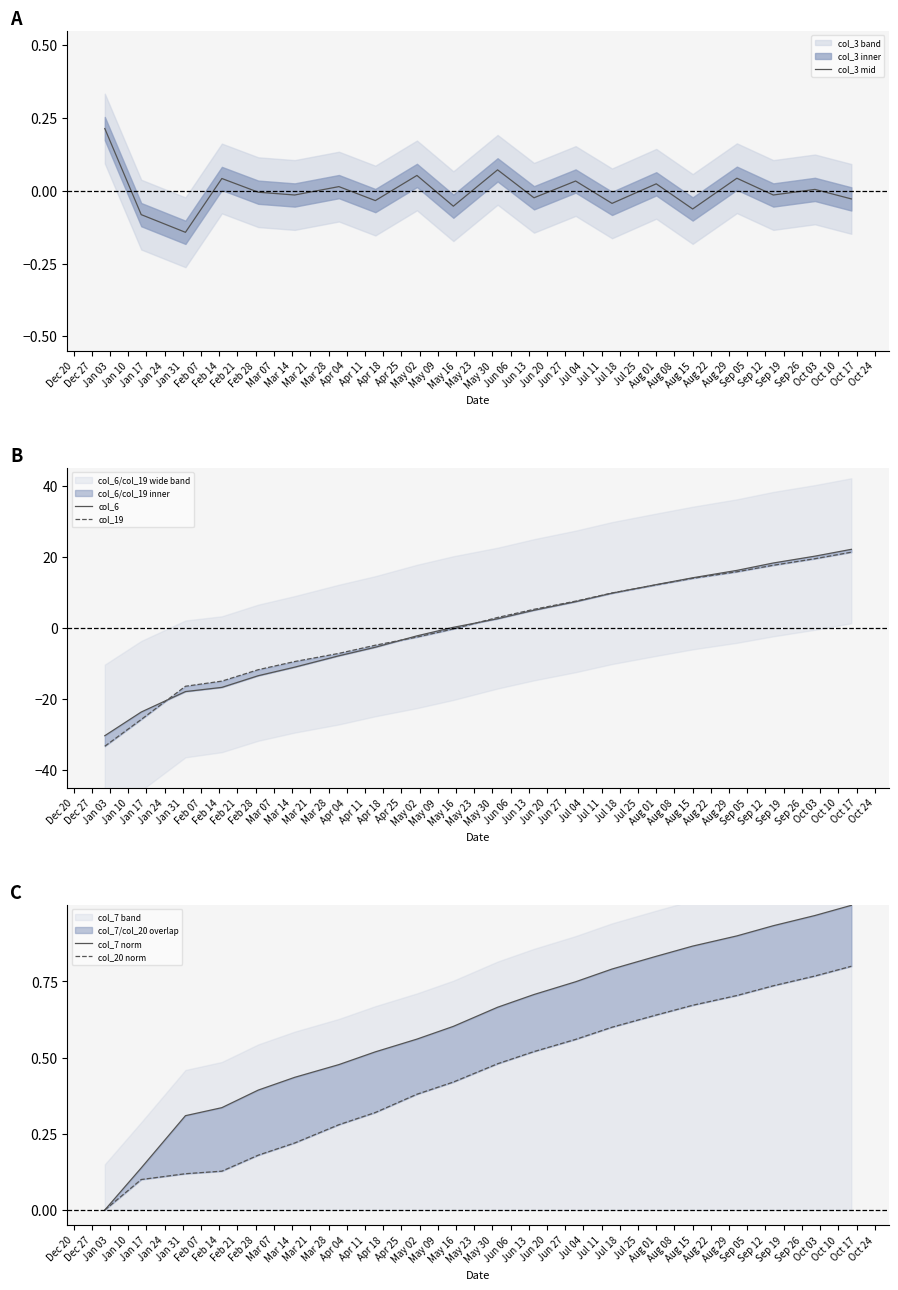

Is it true that col_20 norm equals 0.2 at Jan 31?

False